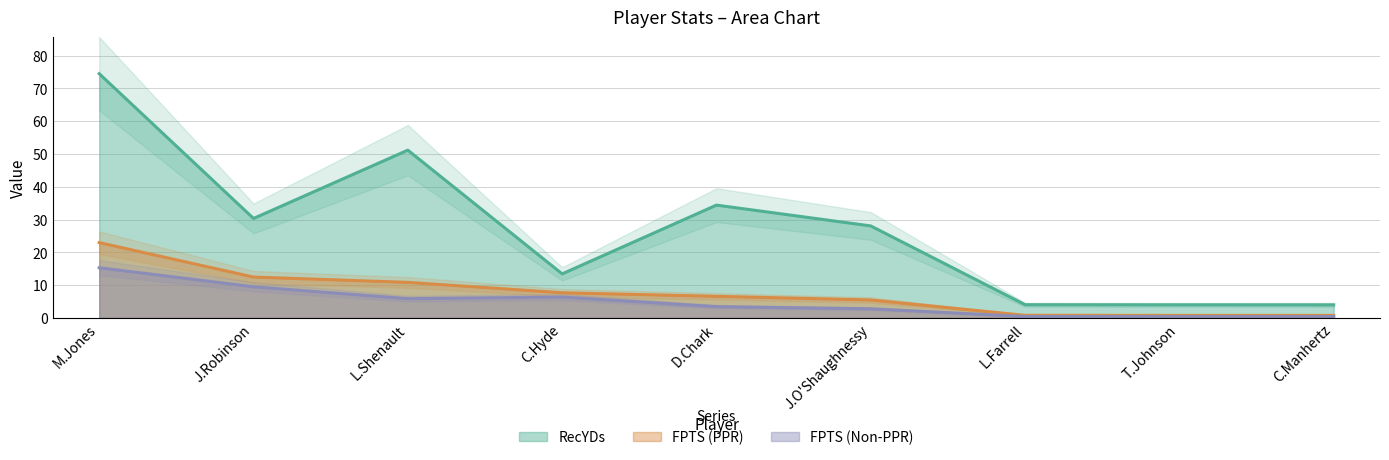

Is the value of RecYDs at C.Manhertz greater than the value of FPTS (Non-PPR) at L.Farrell?

Yes